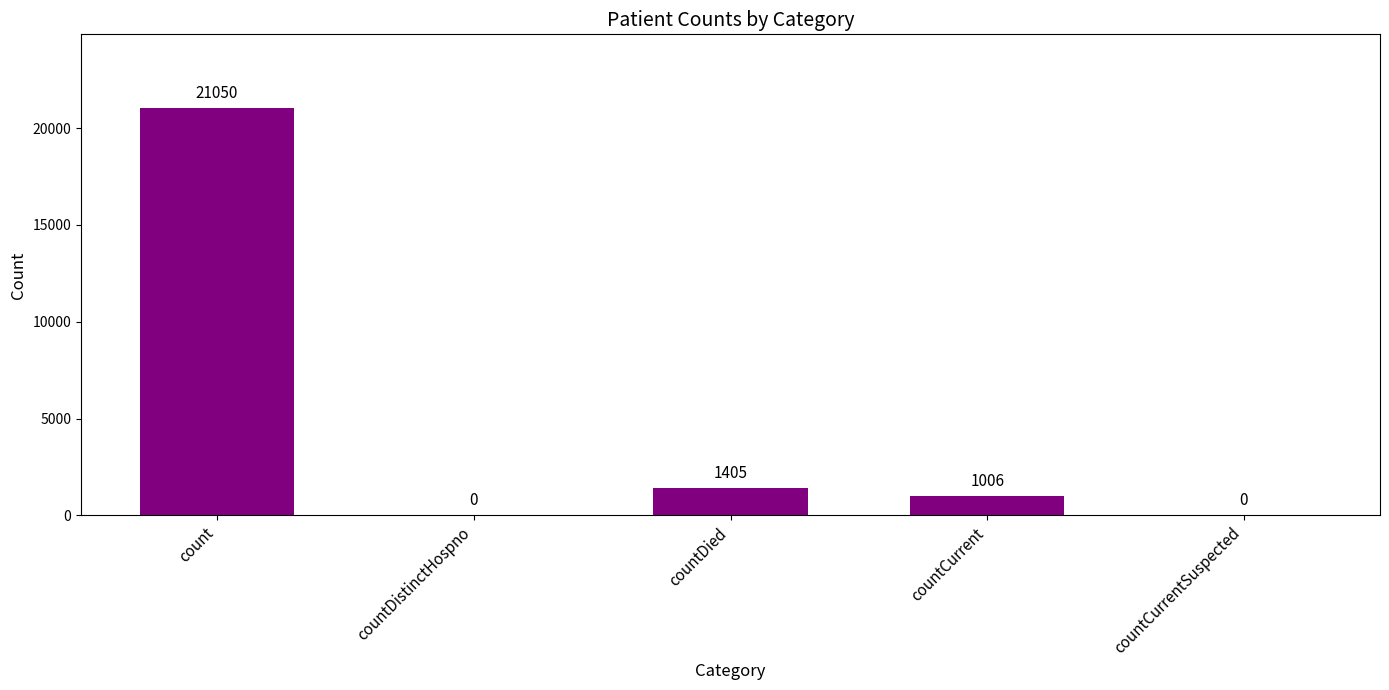

Reading right to left, transcribe all the data shown in this chart.

countCurrentSuspected=0	countCurrent=1006	countDied=1405	countDistinctHospno=0	count=21050